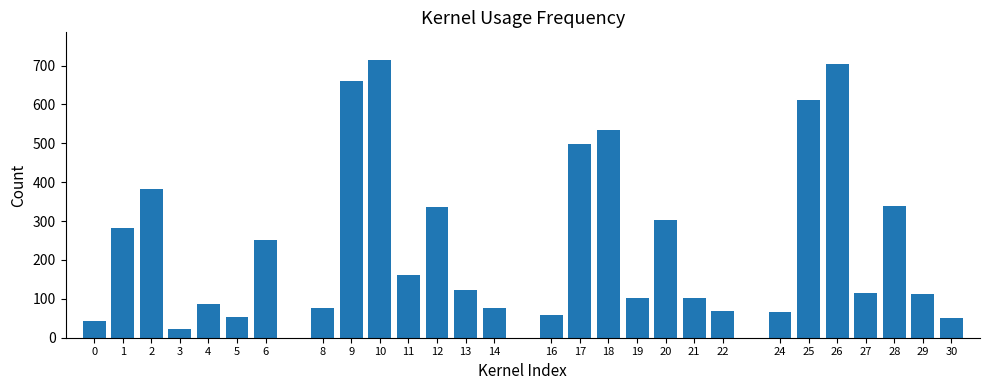

True or false: the data shows 703 at 26.

True